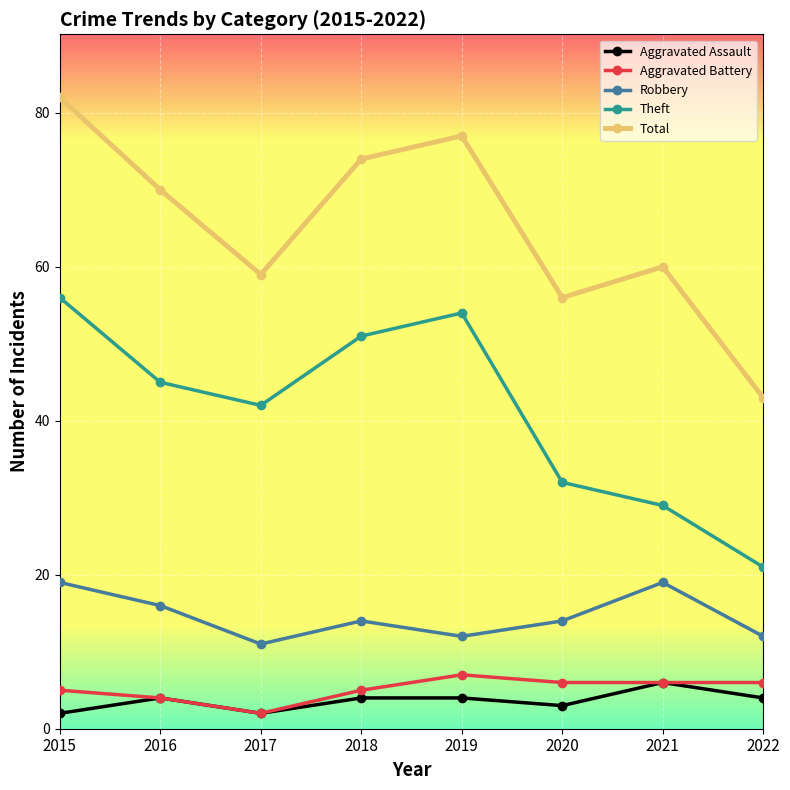

Where is the first local minimum for Aggravated Assault?

2017